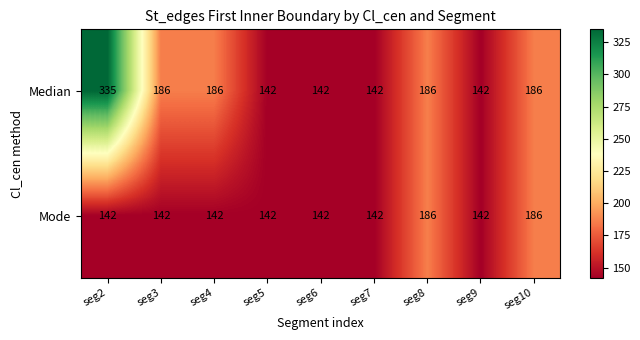

What is the greatest value displayed?

335